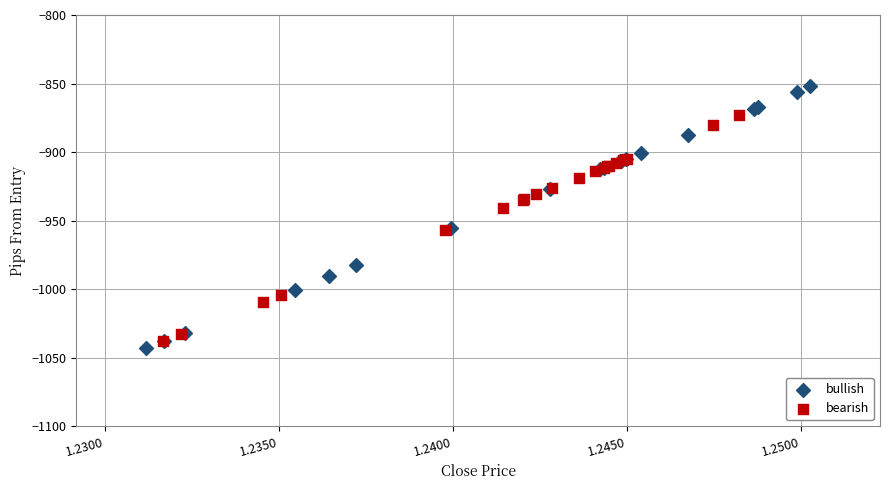

Which series contains the highest Y value?

bullish